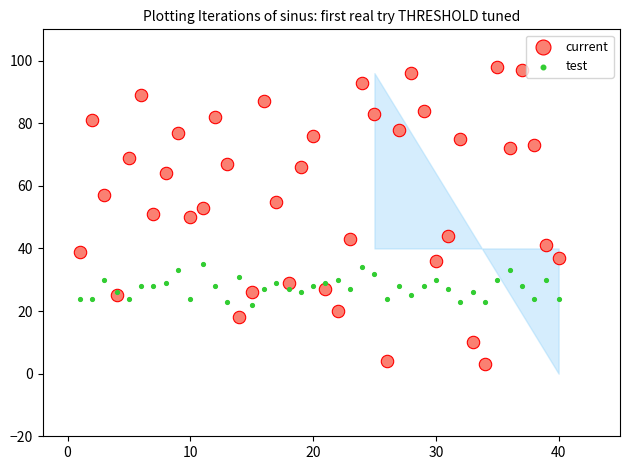

What are all the series names shown in the legend?

current, test